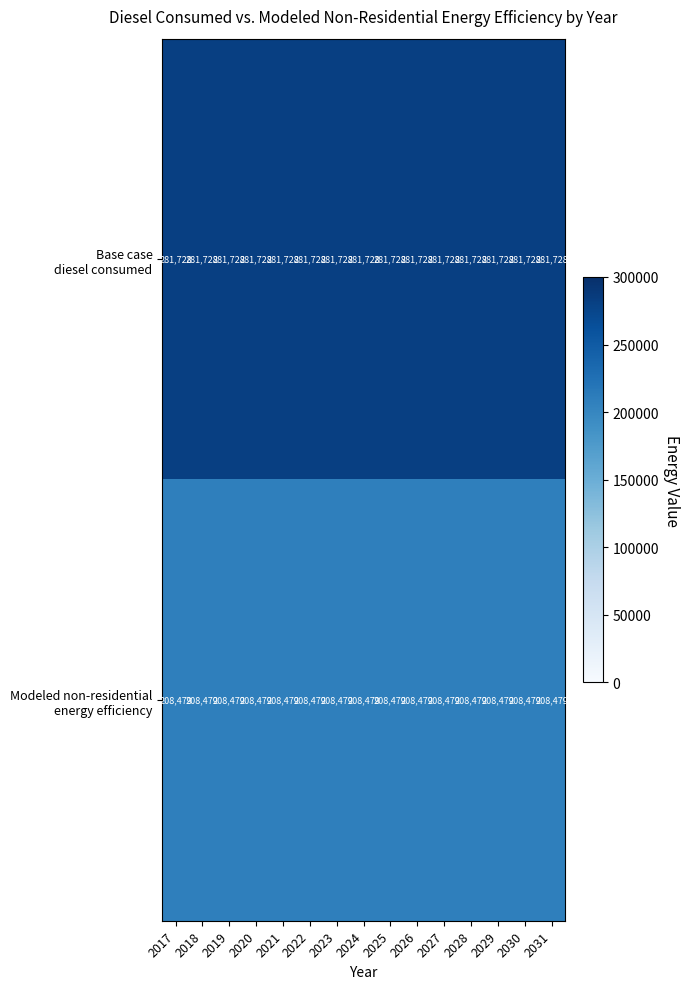

What is the minimum value shown in the chart?

208479